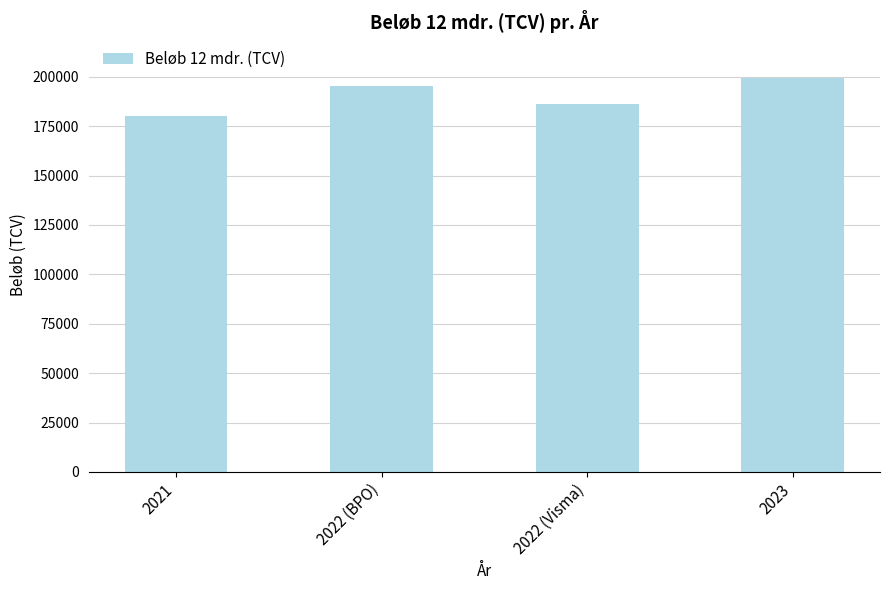

What is the sum of all values?

761303.3